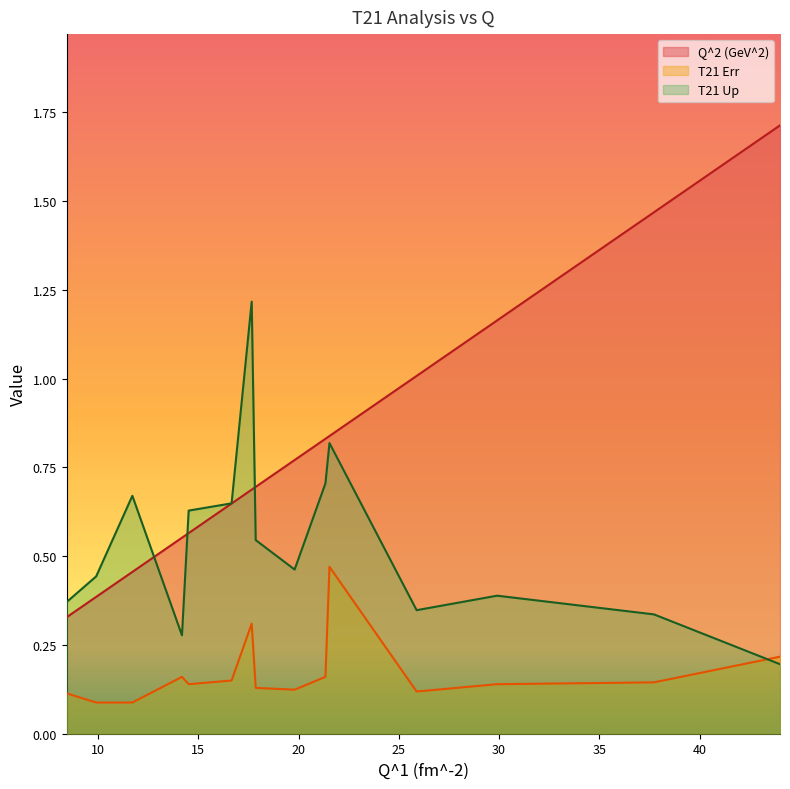

Reading right to left, list all the values displayed in this chart.

Q^2 (GeV^2): 1.7	1.5	1.2	1.0	0.8	0.8	0.8	0.7	0.7	0.6	0.6	0.6	0.5	0.4	0.3
T21 Err: 0.2	0.1	0.1	0.1	0.5	0.2	0.1	0.1	0.3	0.1	0.1	0.2	0.1	0.1	0.1
T21 Up: 0.2	0.3	0.4	0.3	0.8	0.7	0.5	0.5	1.2	0.6	0.6	0.3	0.7	0.4	0.4